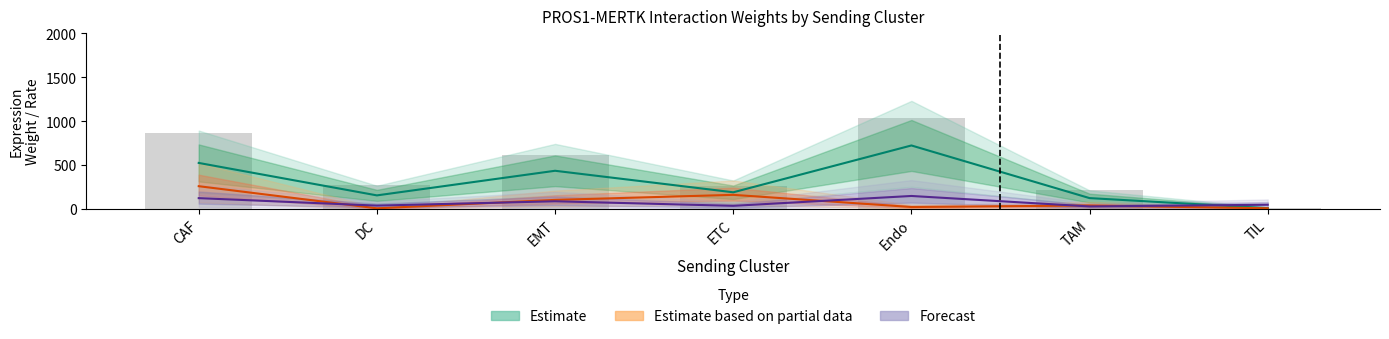

What is the label of the 4th bar from the right?

ETC